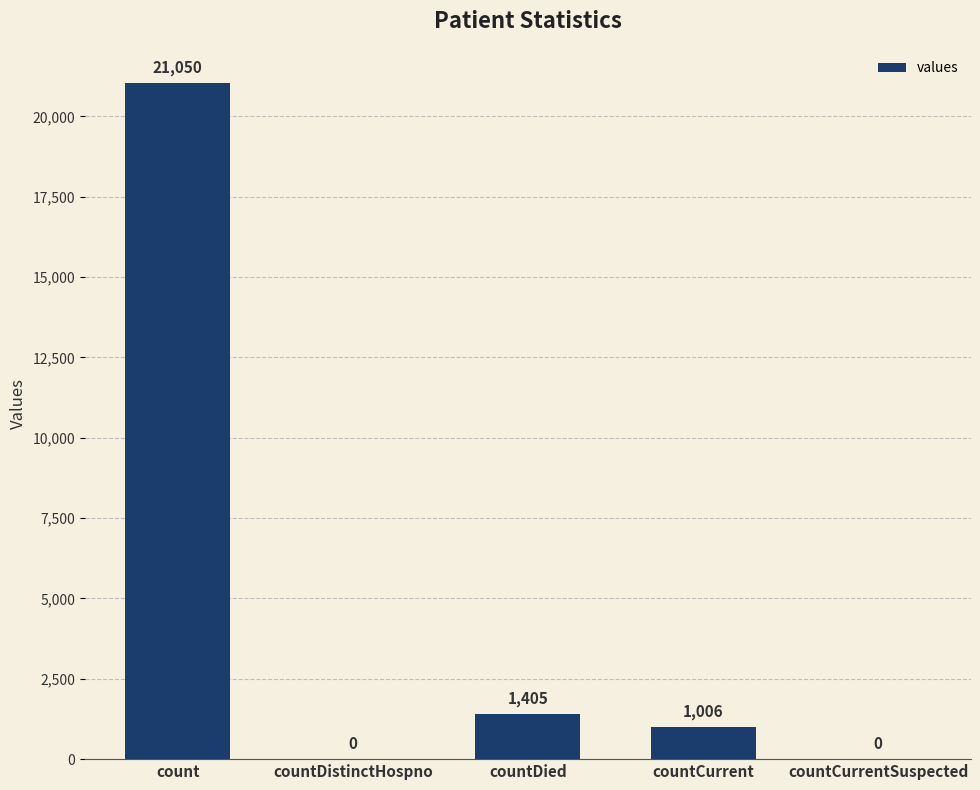

What is the greatest value displayed?

21050